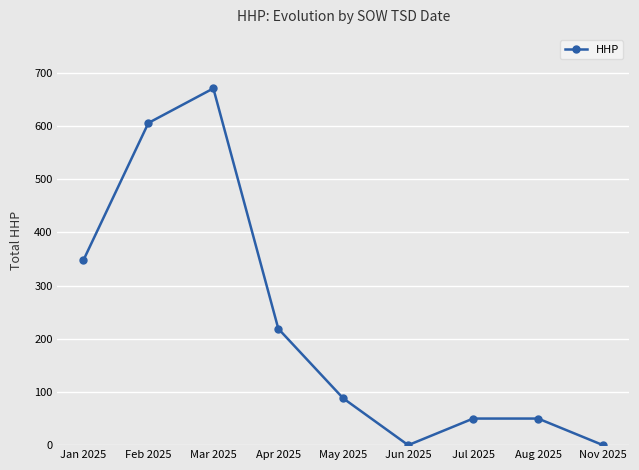

How many points are lower than both their immediate neighbors (excluding endpoints)?

1